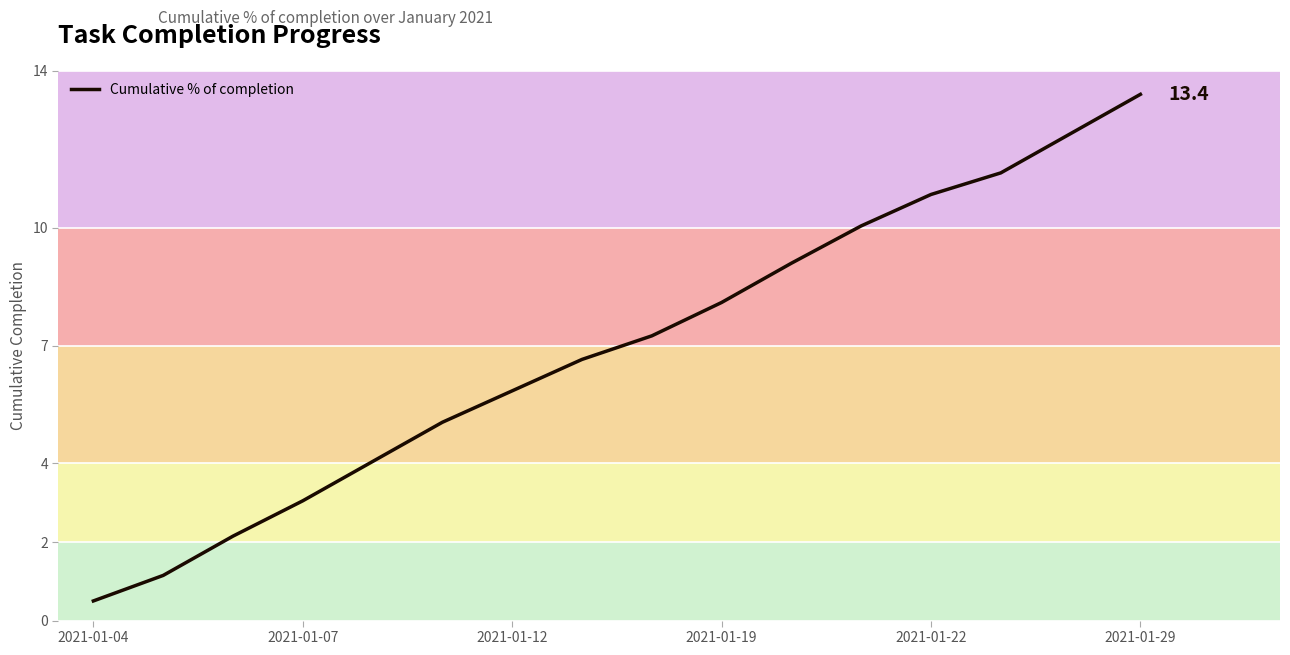

What is the maximum value shown in the chart?

13.4